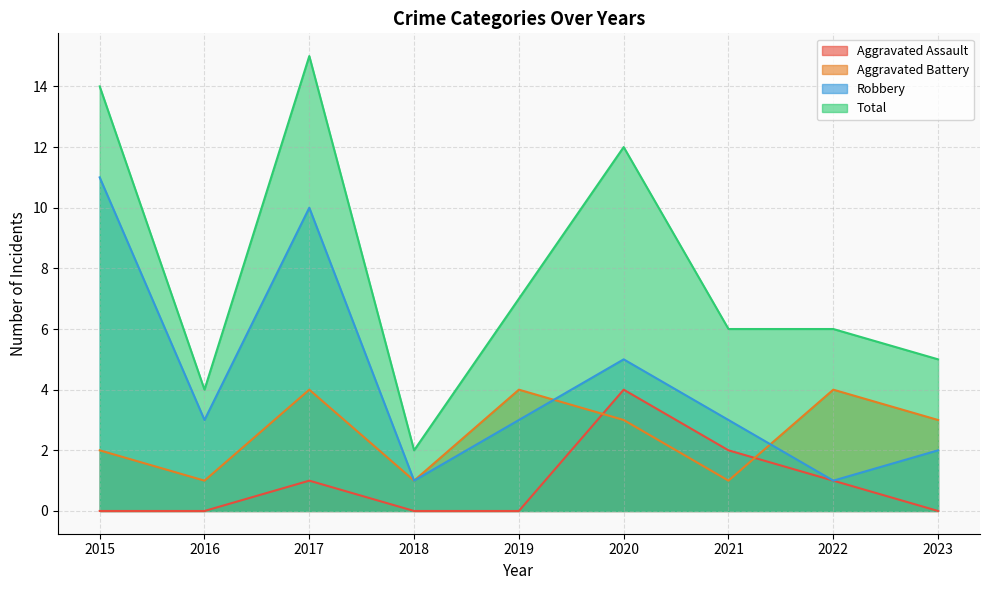

What is the sum of all Aggravated Battery values?

23